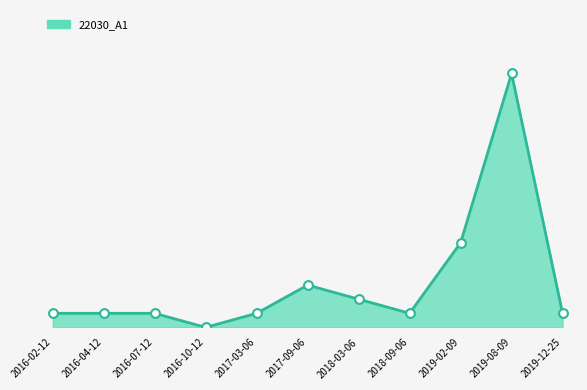

Between 2017-09-06 and 2019-02-09, which is larger?

2019-02-09